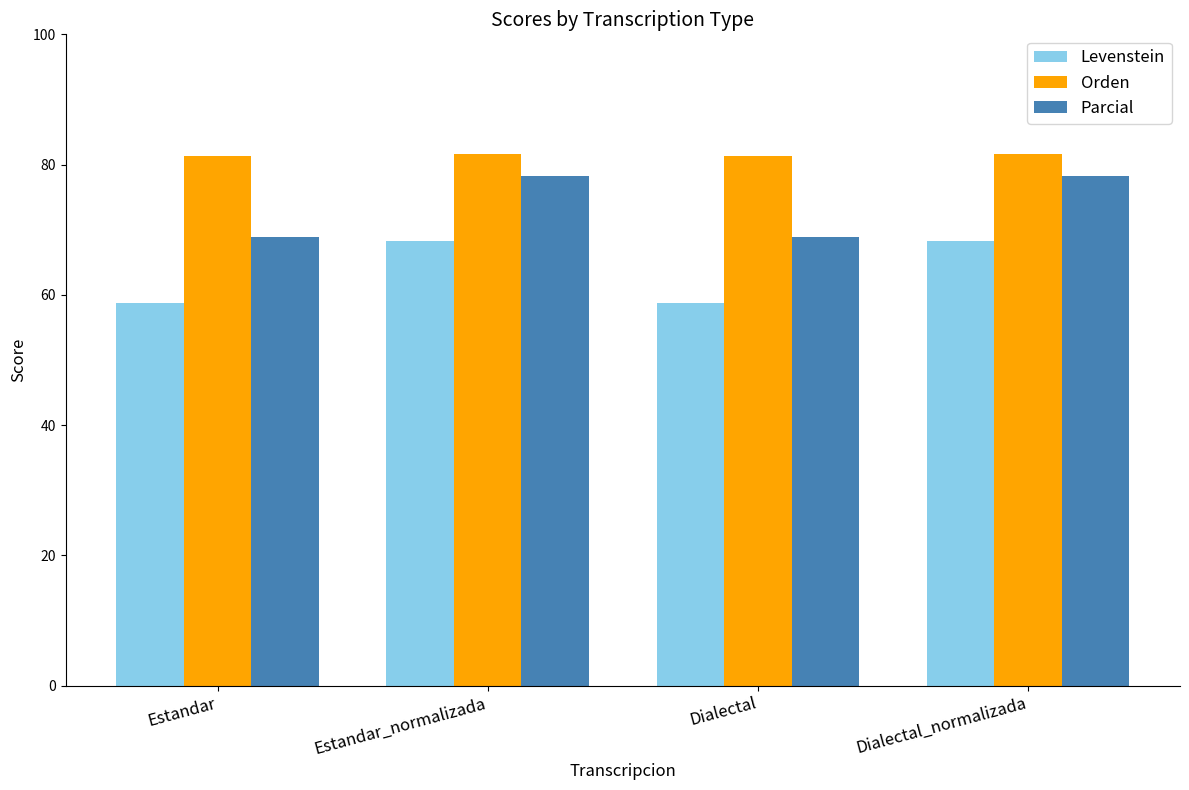

At which label does Parcial first exceed 78?

Estandar_normalizada